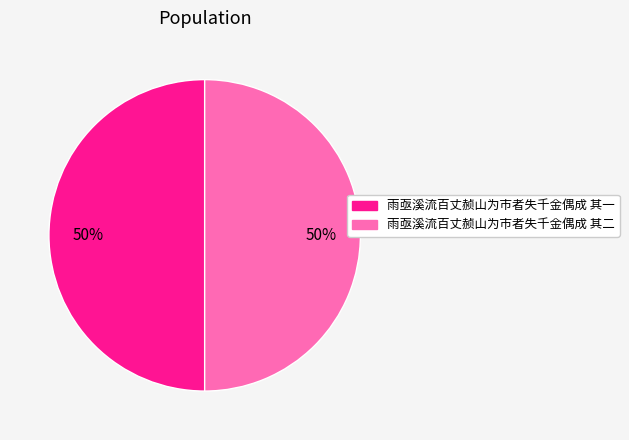

To the nearest percent, what is the combined percentage of 雨亟溪流百丈赪山为市者失千金偶成 其二 and 雨亟溪流百丈赪山为市者失千金偶成 其一?

100%